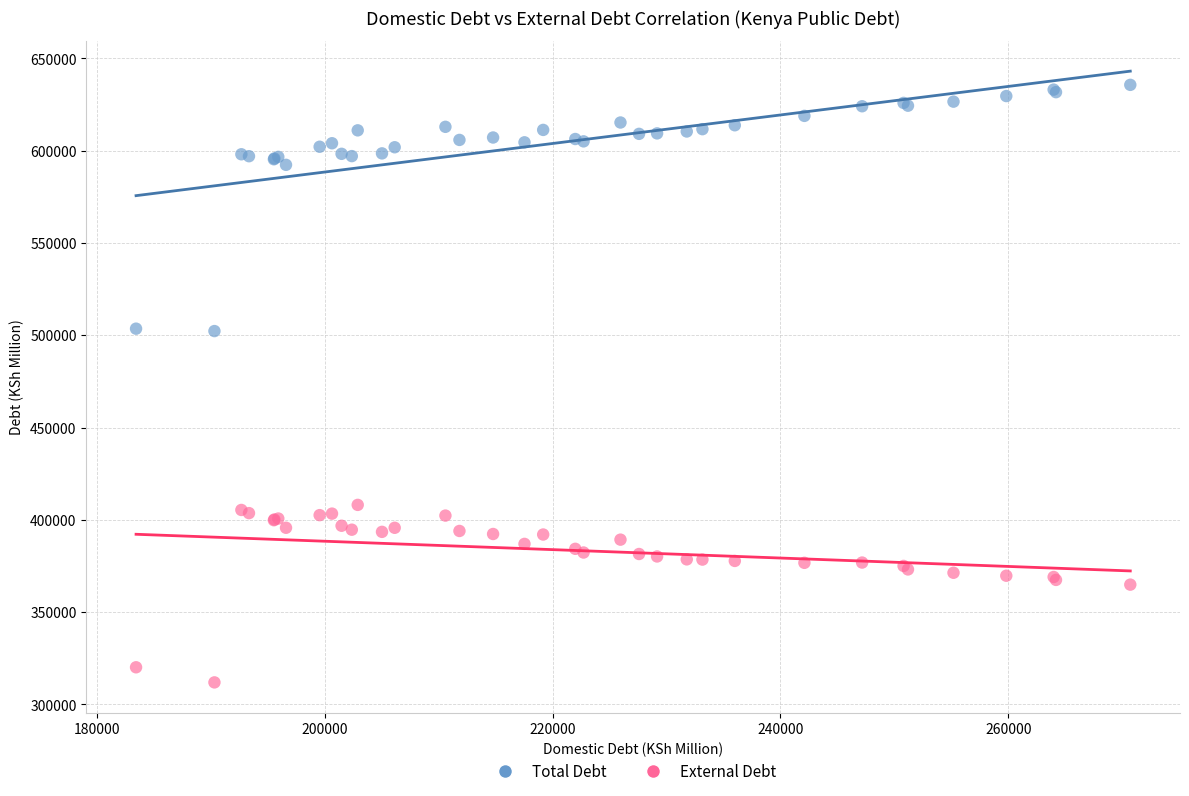

What are all the series names shown in the legend?

Total Debt, External Debt